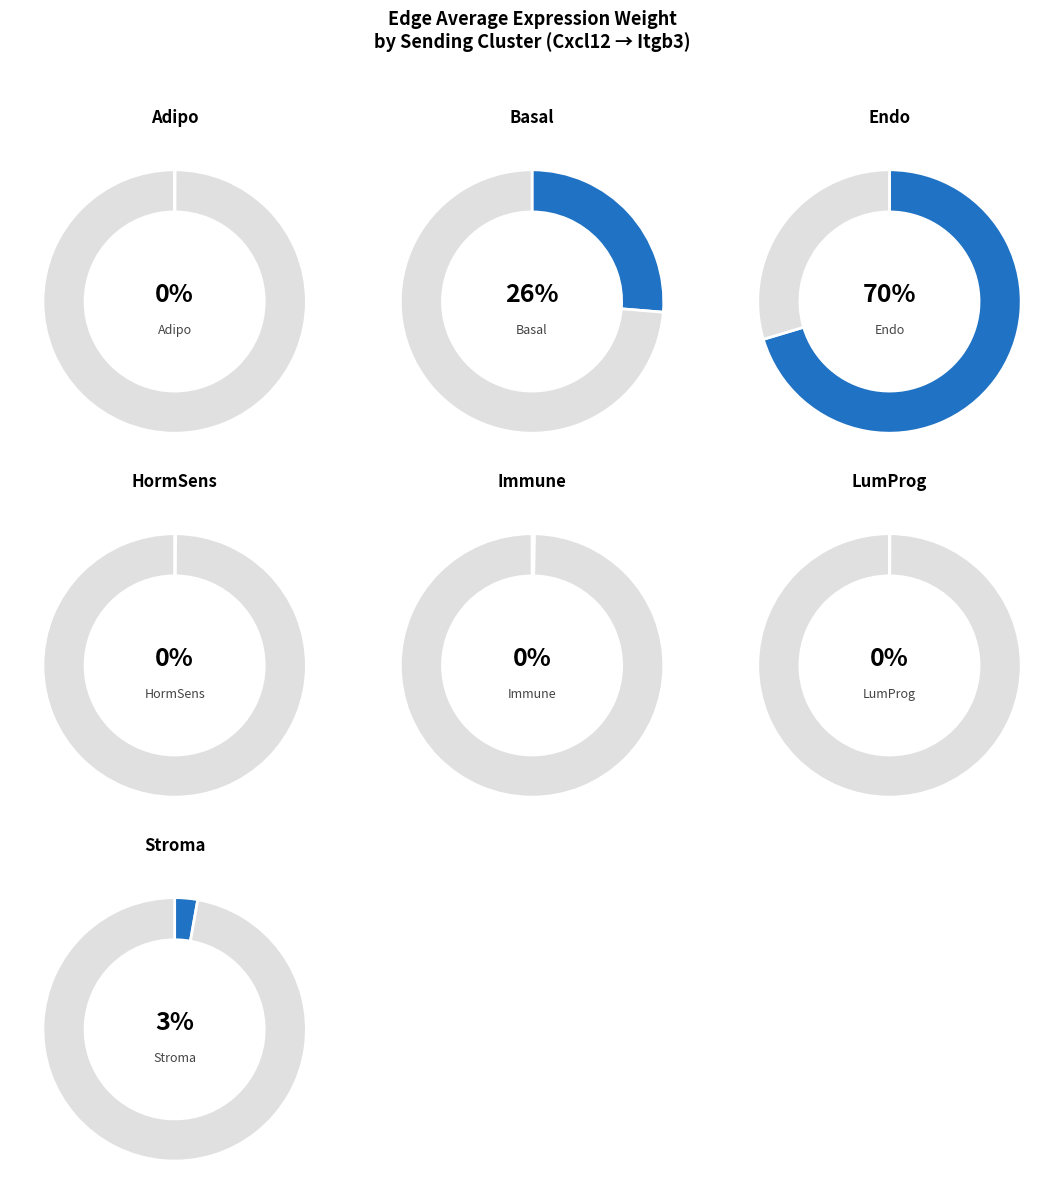

Rank the categories by value from highest to lowest.

Endo, Basal, Stroma, Immune, HormSens, LumProg, Adipo